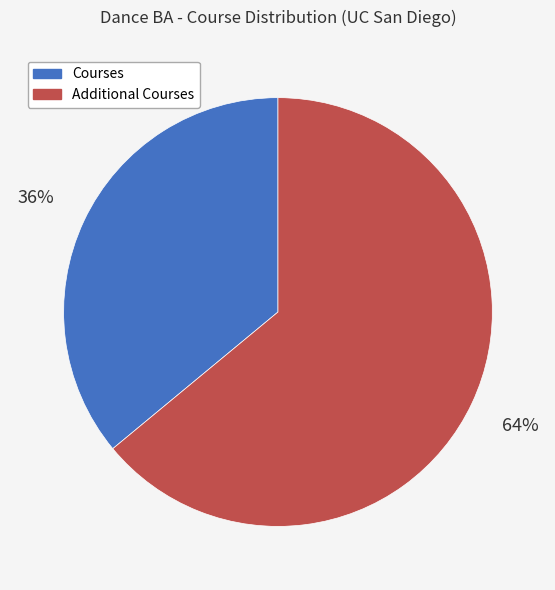

How many segments does this pie chart have?

2